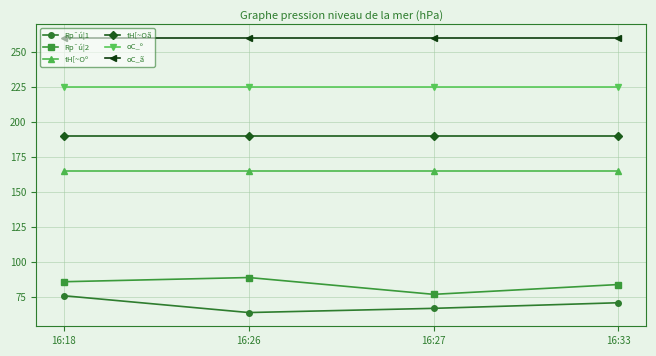

What is the value of the oC_º point at the 2nd from the left?

225